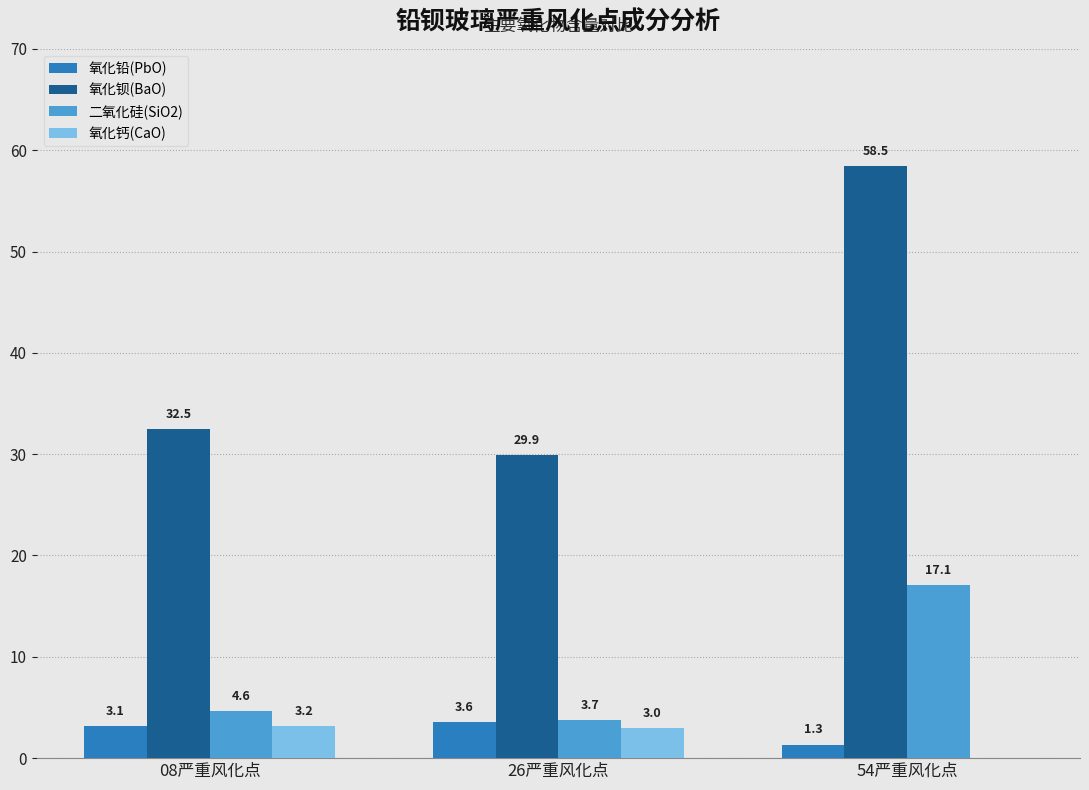

What is the greatest value displayed?

58.5